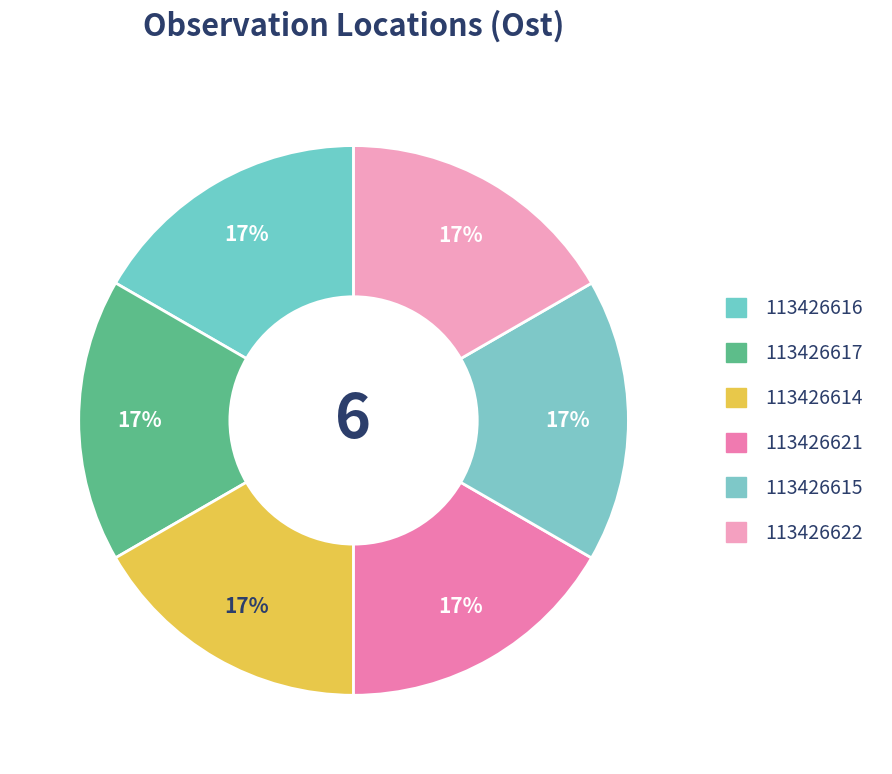

Is it true that 113426616 is 17% of the pie?

True